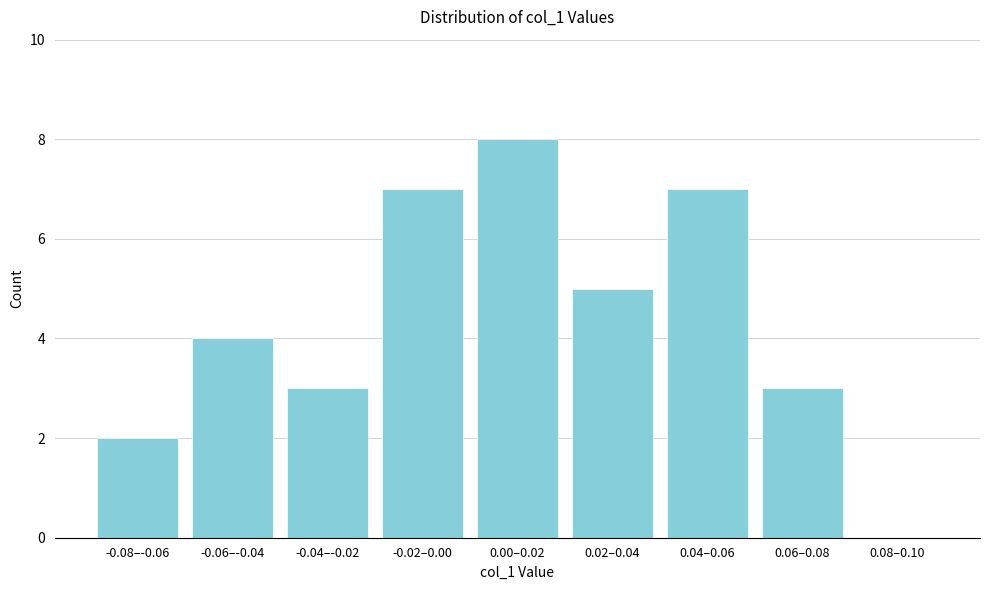

Reading left to right, extract all data points from this chart.

-0.08–-0.06=2	-0.06–-0.04=4	-0.04–-0.02=3	-0.02–0.00=7	0.00–0.02=8	0.02–0.04=5	0.04–0.06=7	0.06–0.08=3	0.08–0.10=0